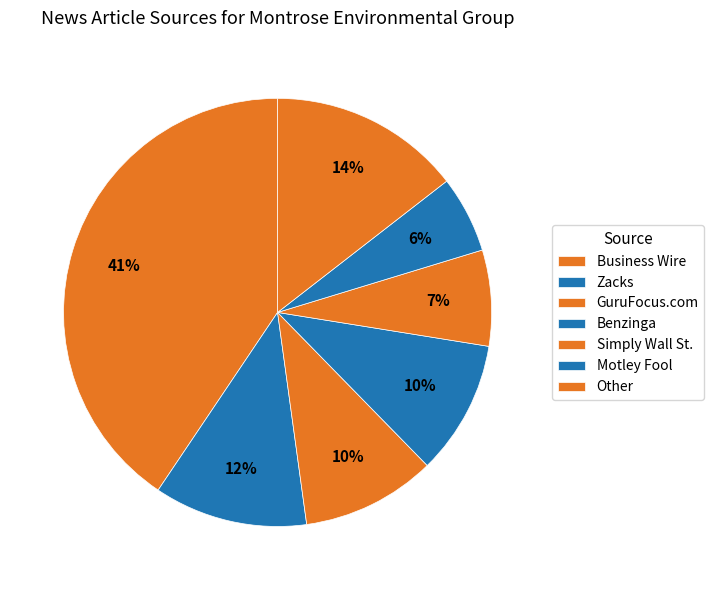

To the nearest percent, what is the difference between the Benzinga and Motley Fool slice percentages?

4%